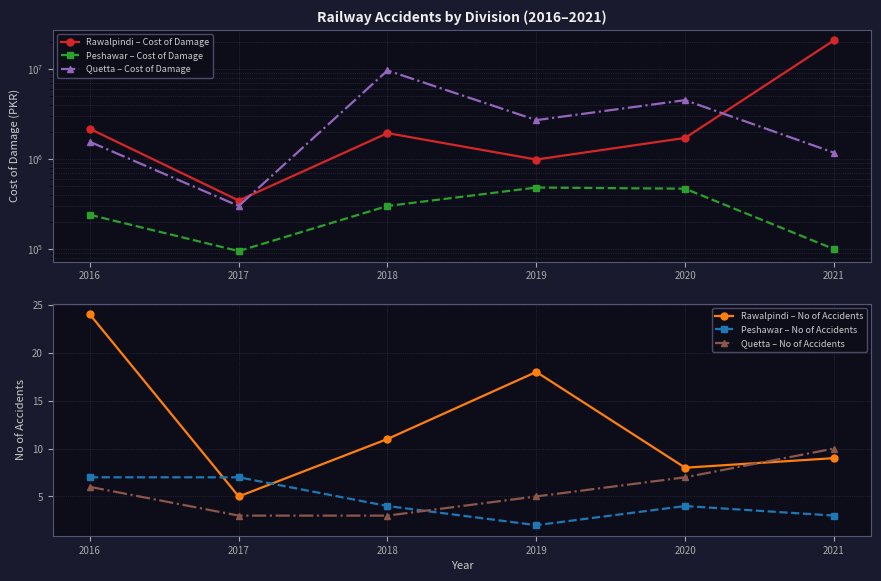

At which category is the sum across all series the highest?

2021